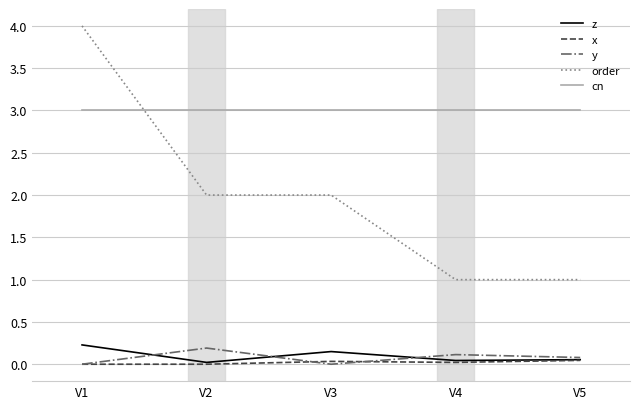

Is this an area chart (filled region under the line)?

No